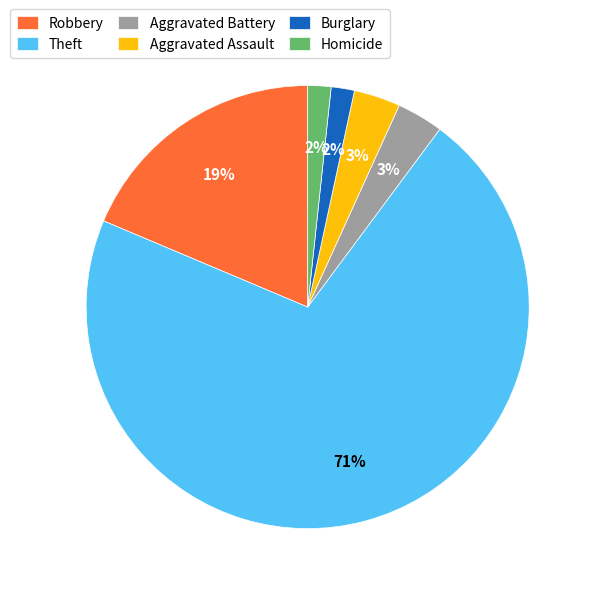

Which category has the biggest portion of the pie?

Theft